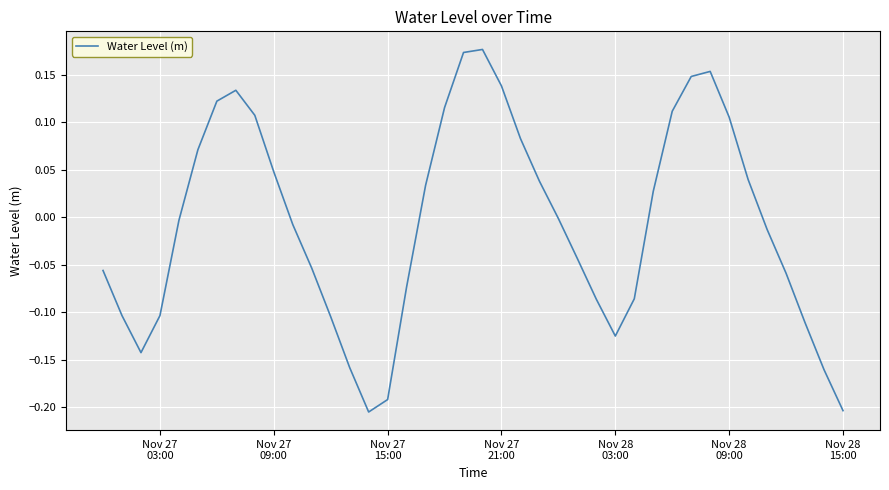

What is the difference between the maximum and minimum values?

0.4